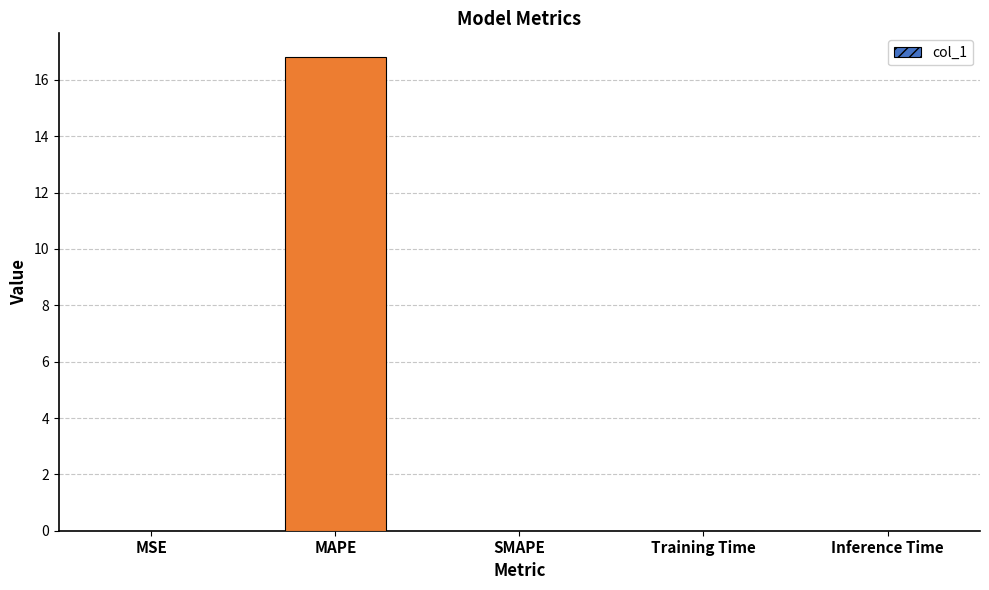

Are the bars grouped side by side (vs. stacked)?

No